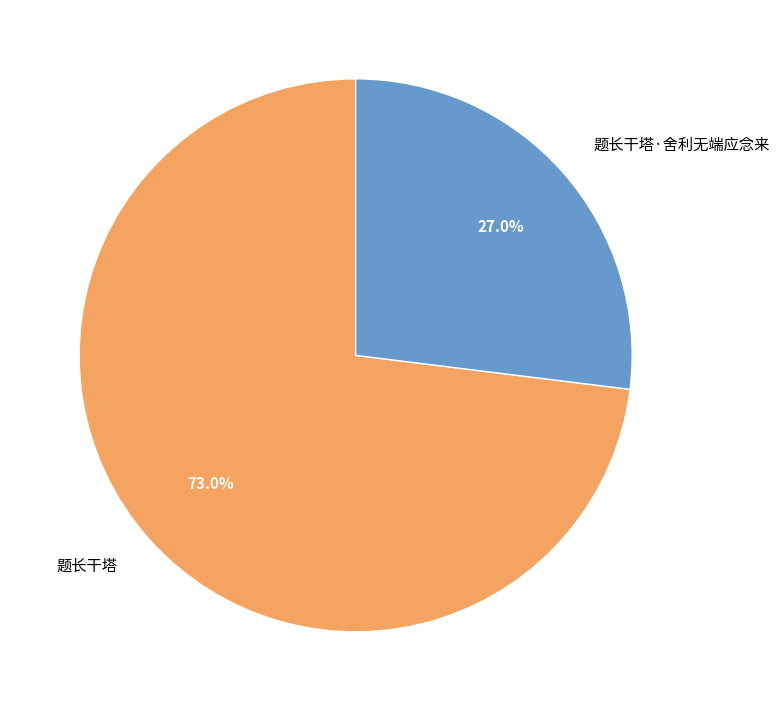

What percentage is the 题长干塔·舍利无端应念来 slice, to the nearest percent?

27%